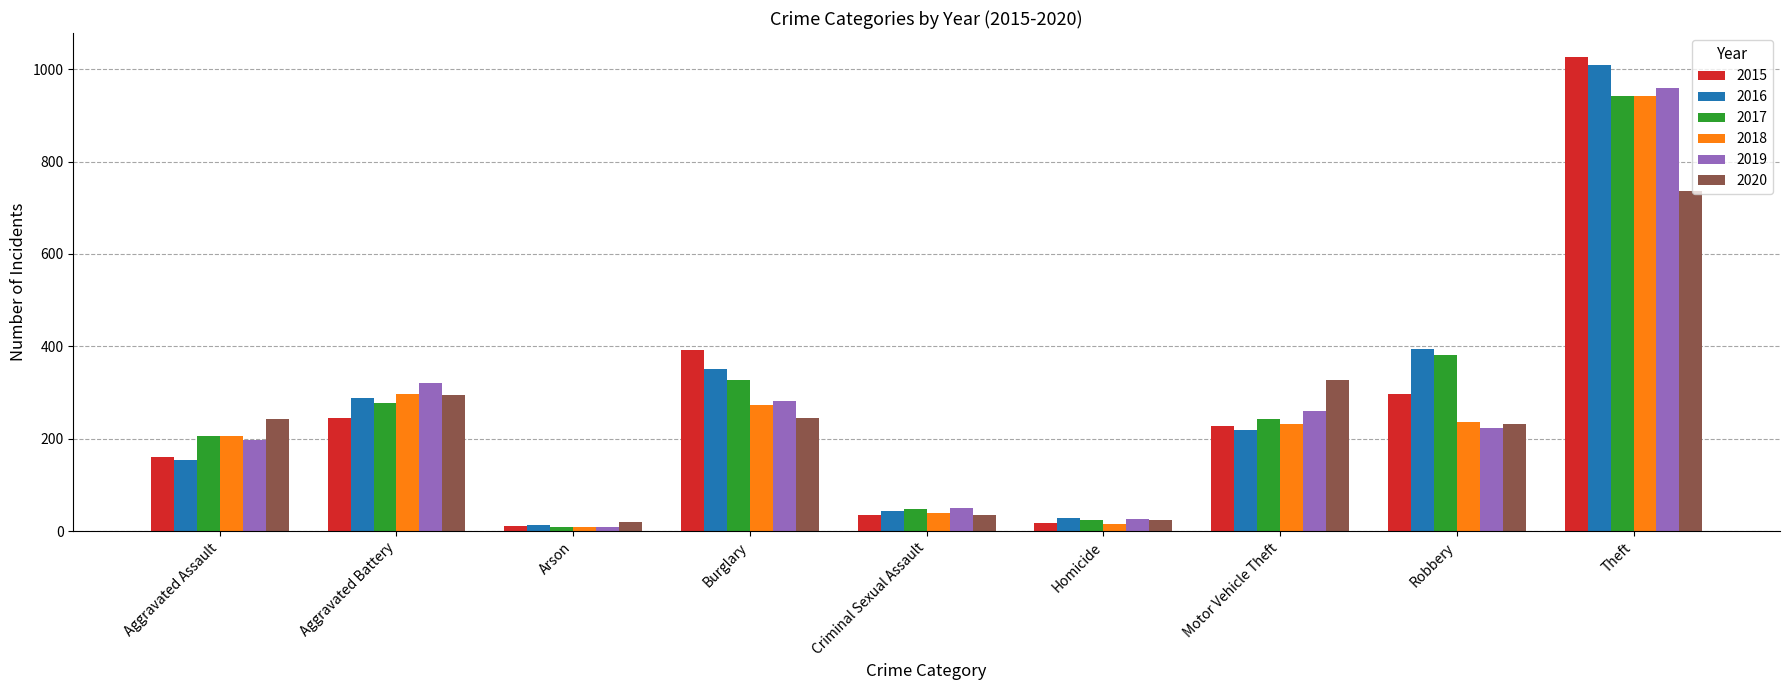

What is the difference between the highest and lowest values at Theft?

291